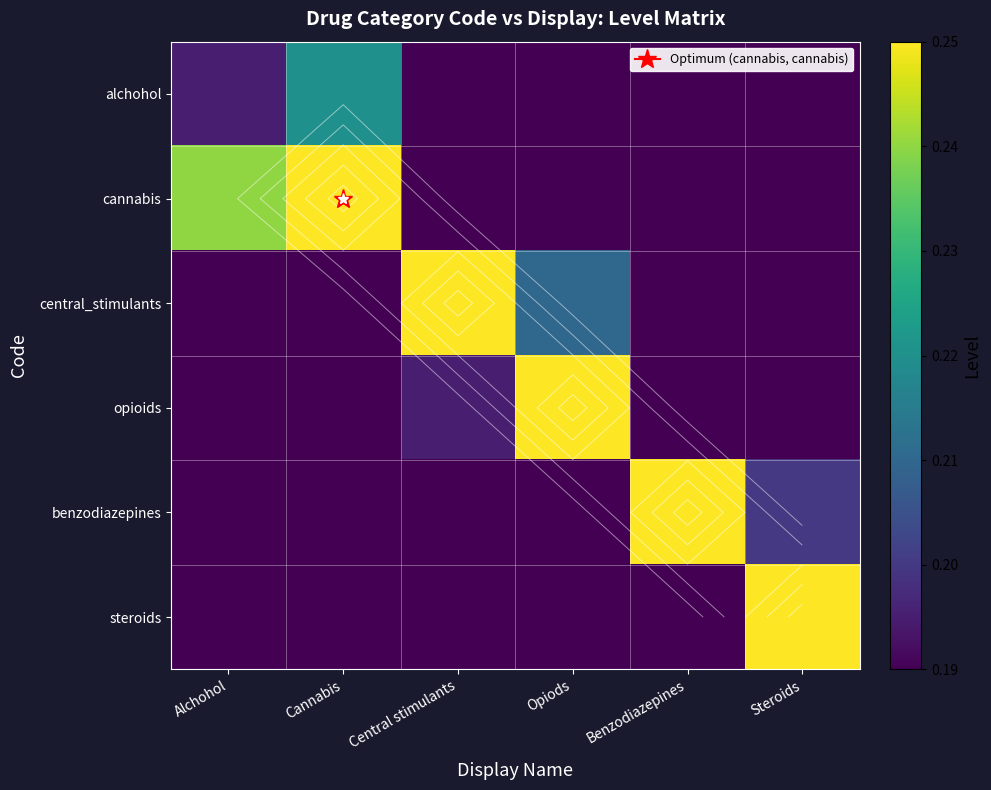

How many distinct data groups are displayed?

6